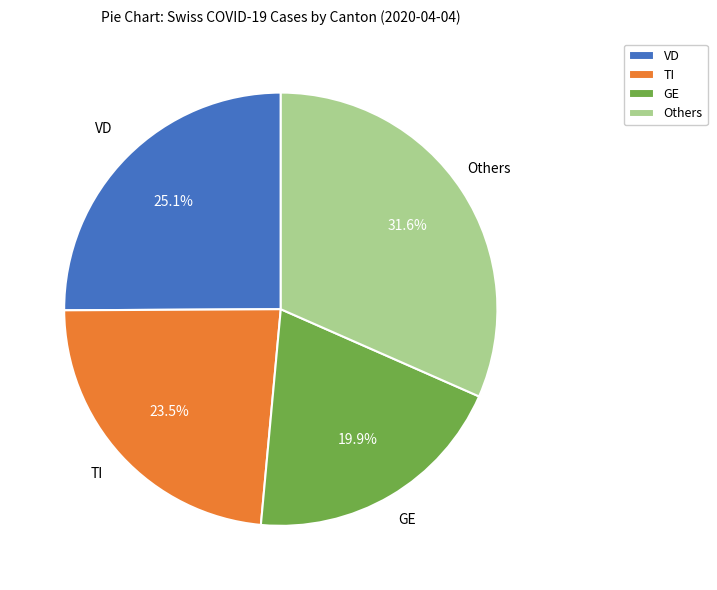

Which has a higher value, GE or VD?

VD